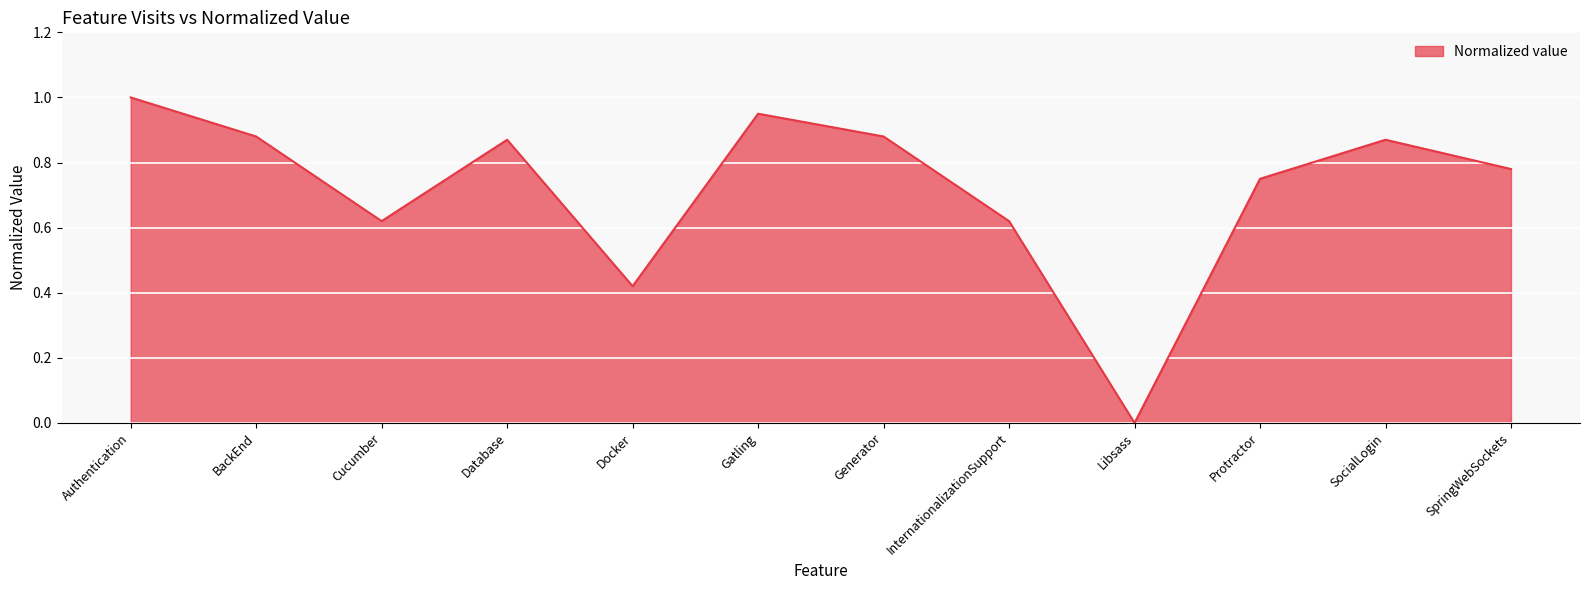

Does the chart display data point markers on the line(s)?

No